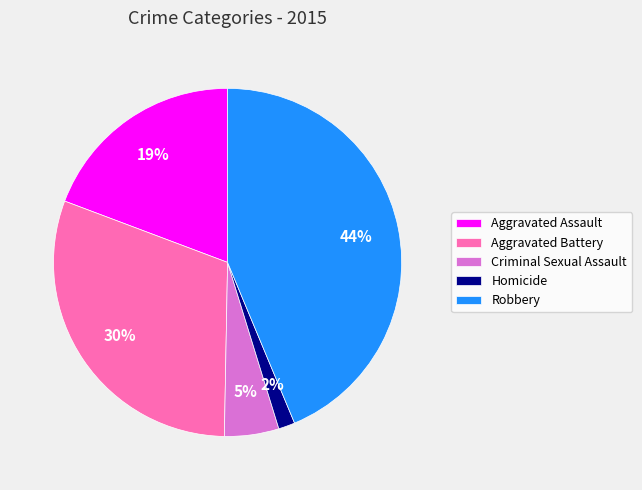

Rank the categories by value from lowest to highest.

Homicide, Criminal Sexual Assault, Aggravated Assault, Aggravated Battery, Robbery